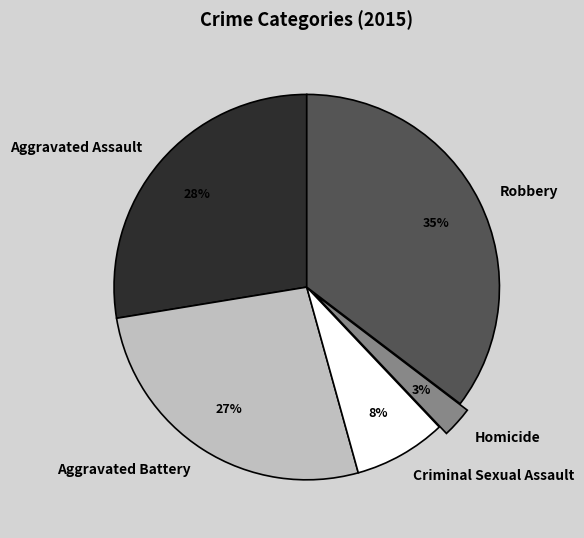

Is it true that Robbery is 27% of the pie?

False